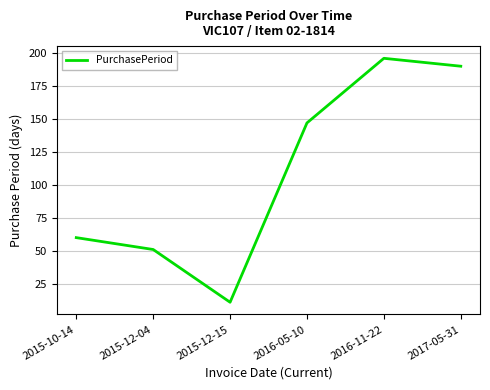

Reading right to left, transcribe all the data shown in this chart.

190	196	147	11	51	60